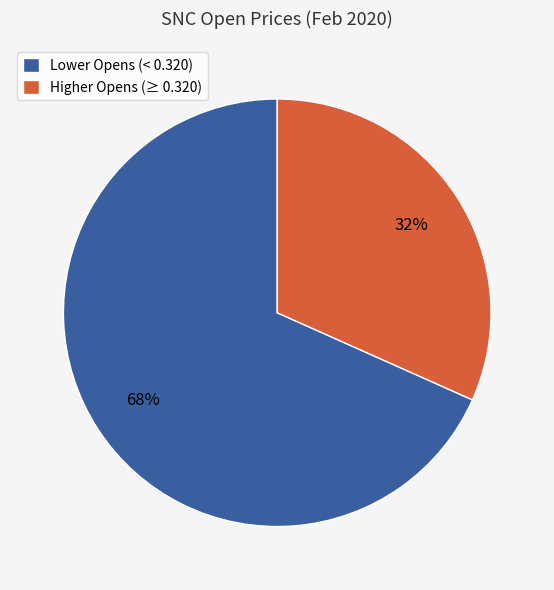

Is there a majority slice in this chart?

Yes